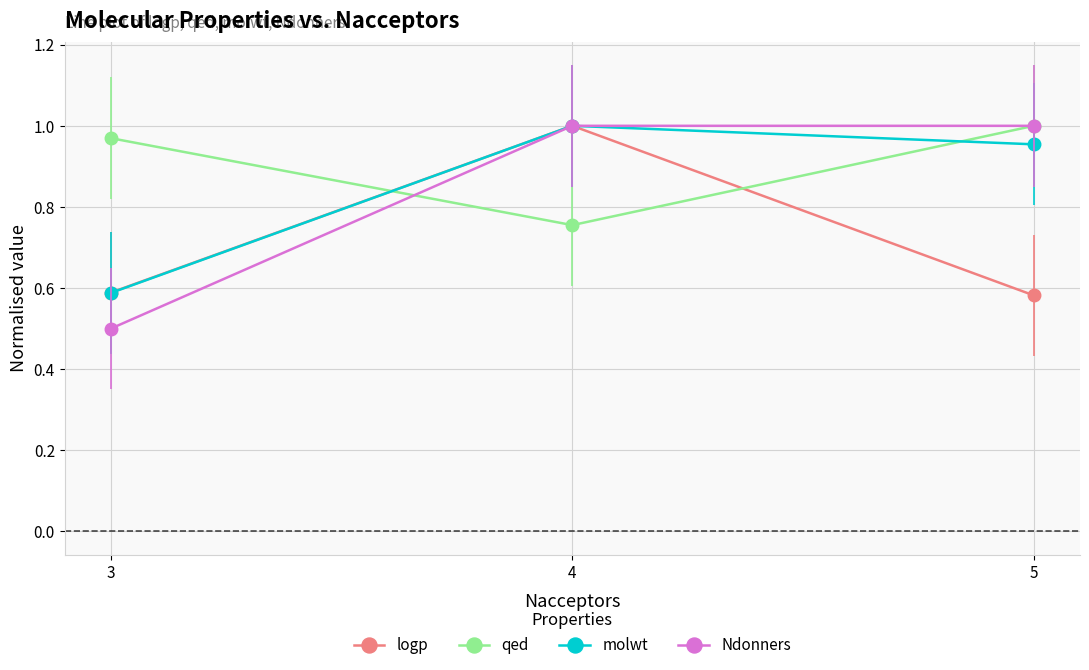

Which label corresponds to the smallest value in the chart?

3